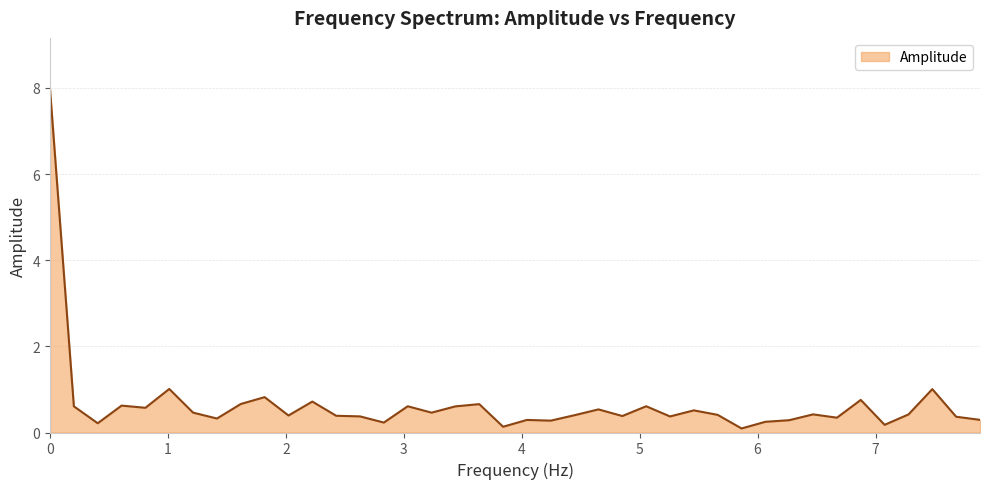

What is the average value?

0.7